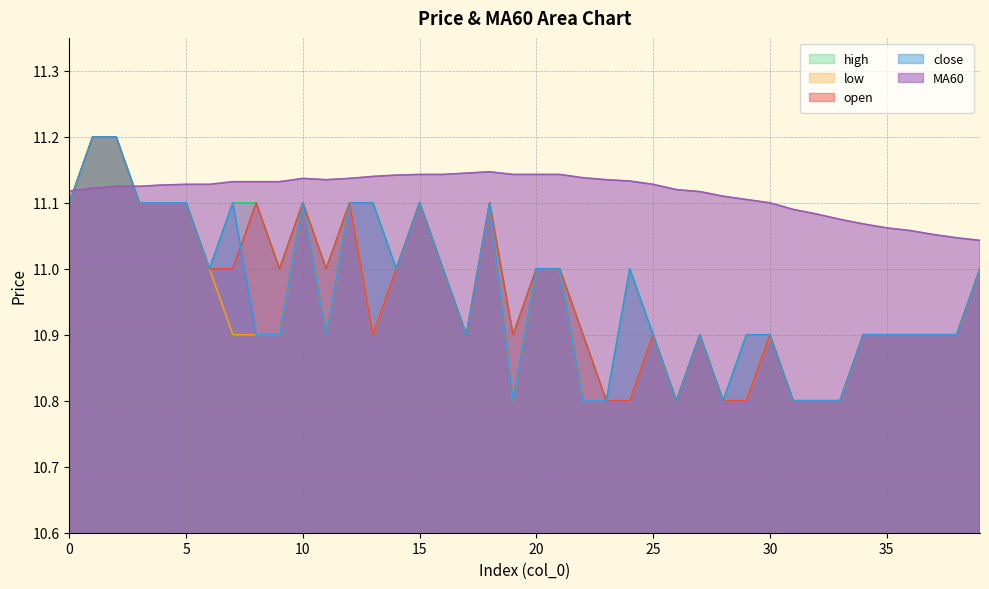

What is the greatest value displayed?

11.2